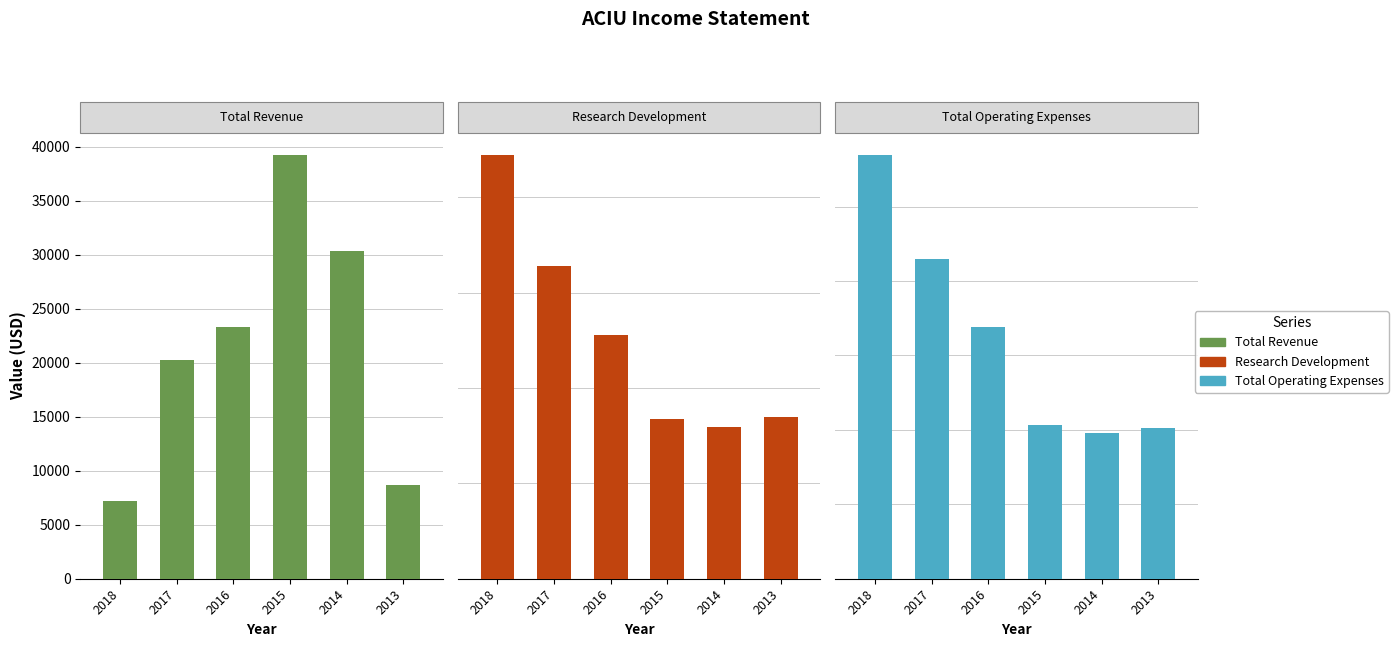

Between 2015 and 2018, which is larger?

2015